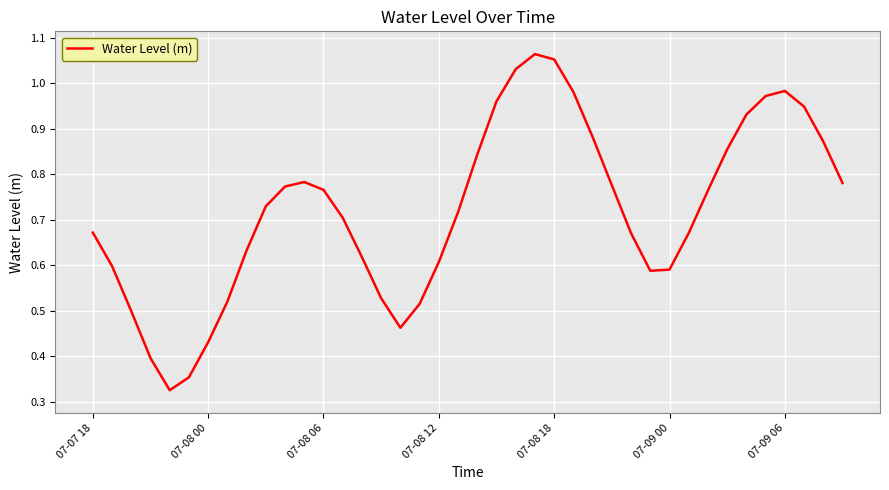

Is it true that the value at 07-08 12 is 0.6?

True